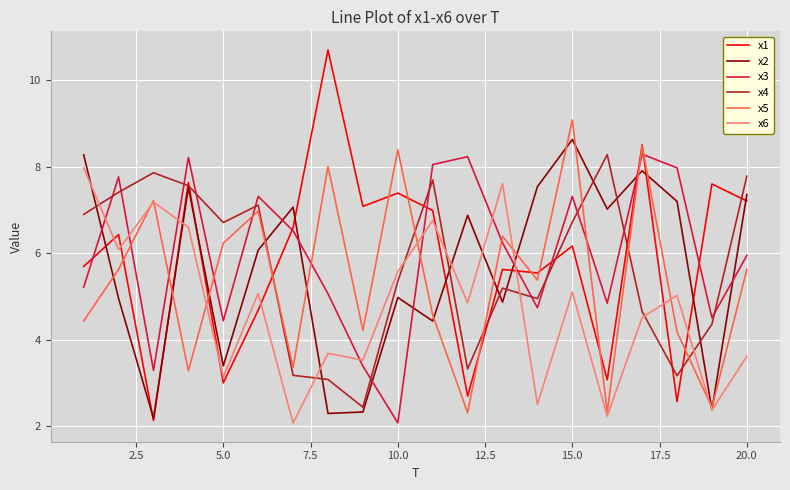

What is the difference between the maximum and minimum values in the x5 series?

6.8